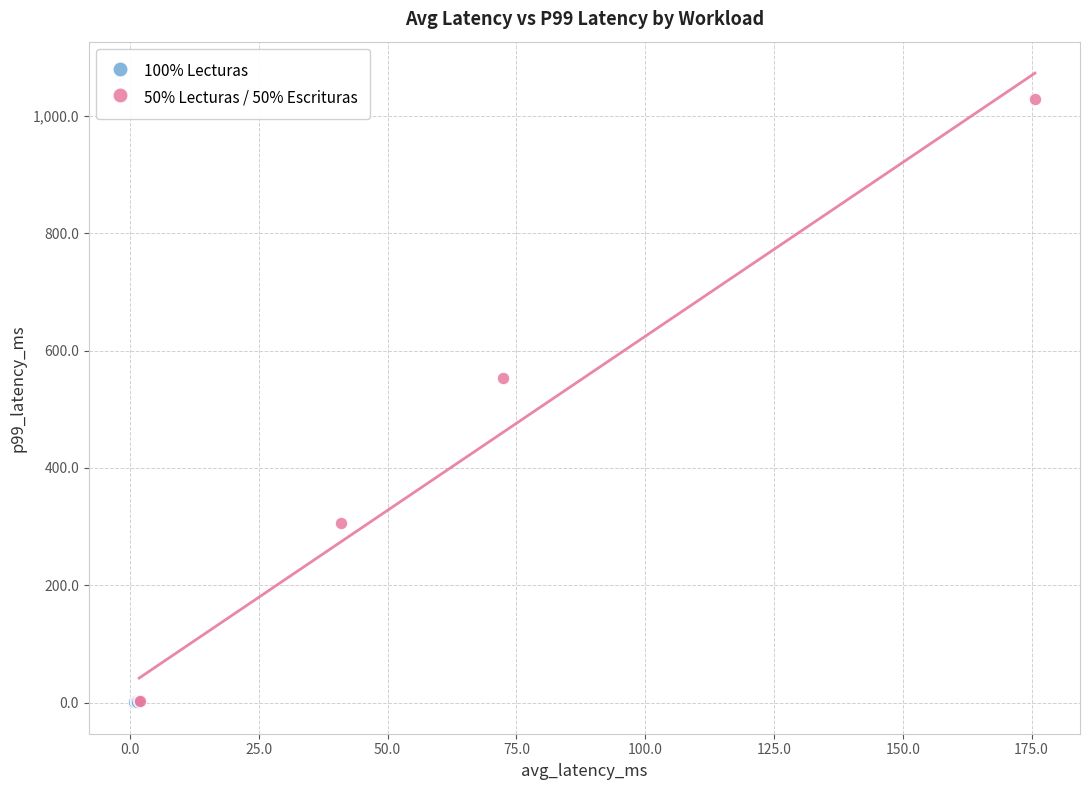

Which series contains the highest Y value?

50% Lecturas / 50% Escrituras